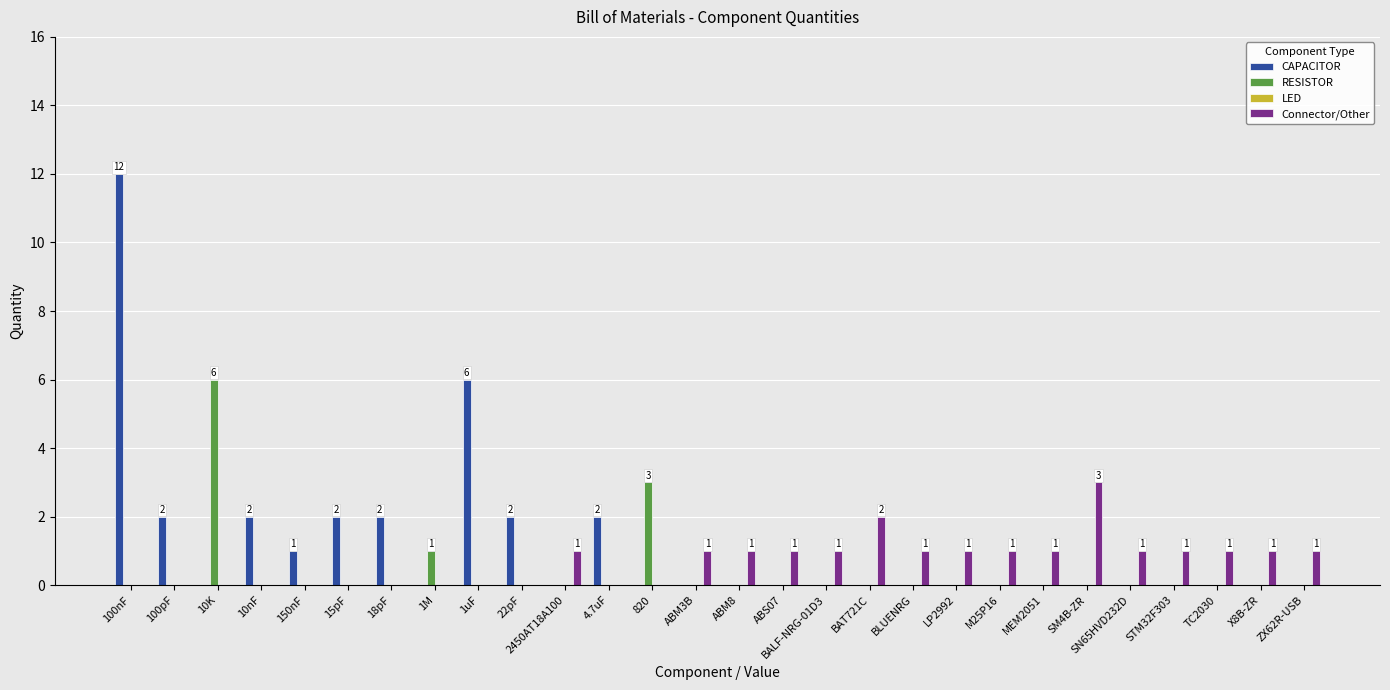

Is the value of RESISTOR at 15pF greater than the value of Connector/Other at BLUENRG?

No